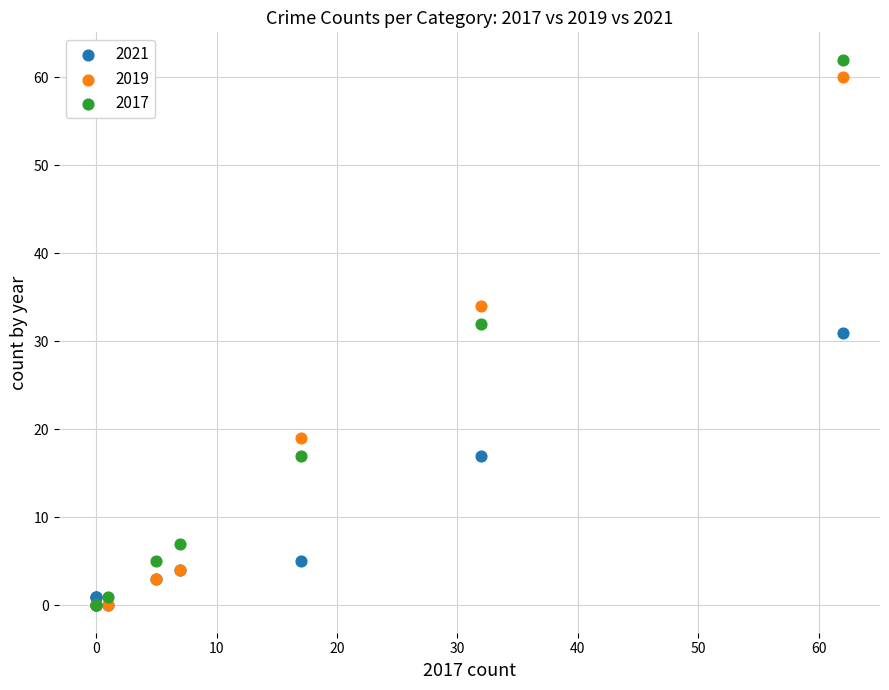

In the 2019 series, what Y value is closest to 30?

34